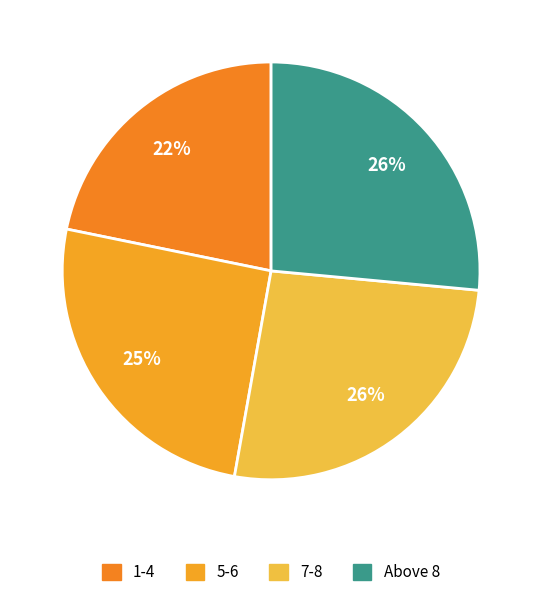

Count the number of slices in the pie.

4